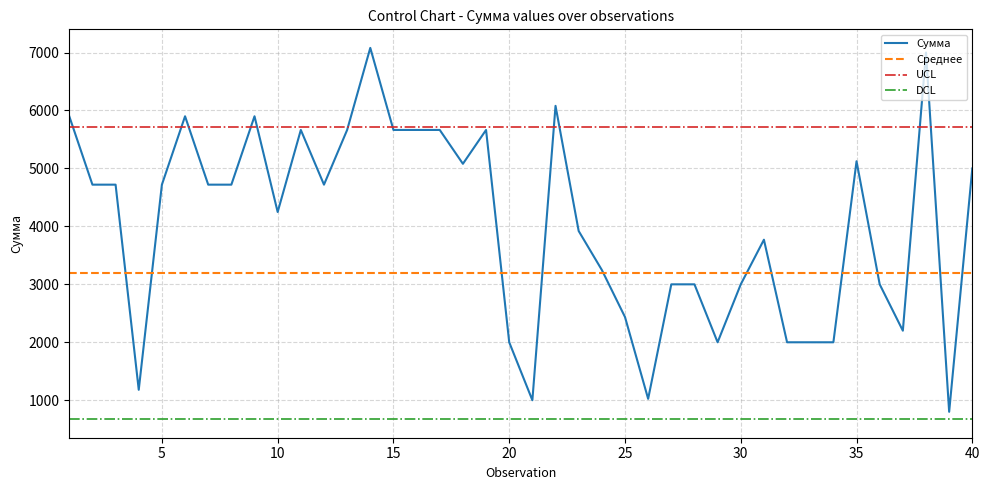

How many distinct data groups are displayed?

4